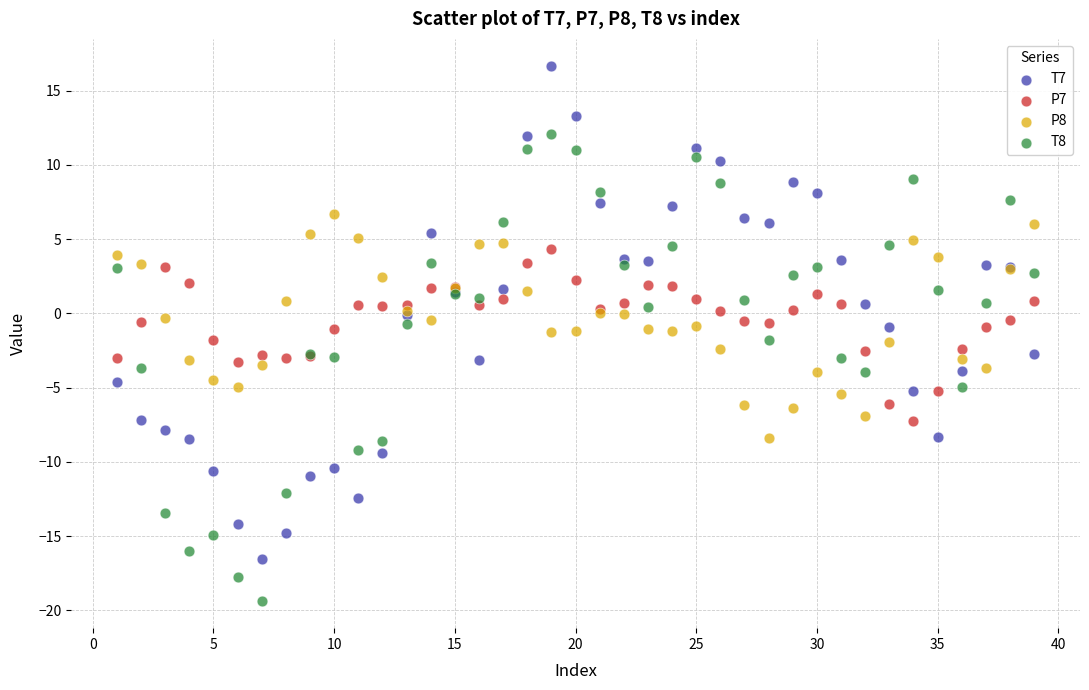

Which series reaches the maximum Y coordinate?

T7